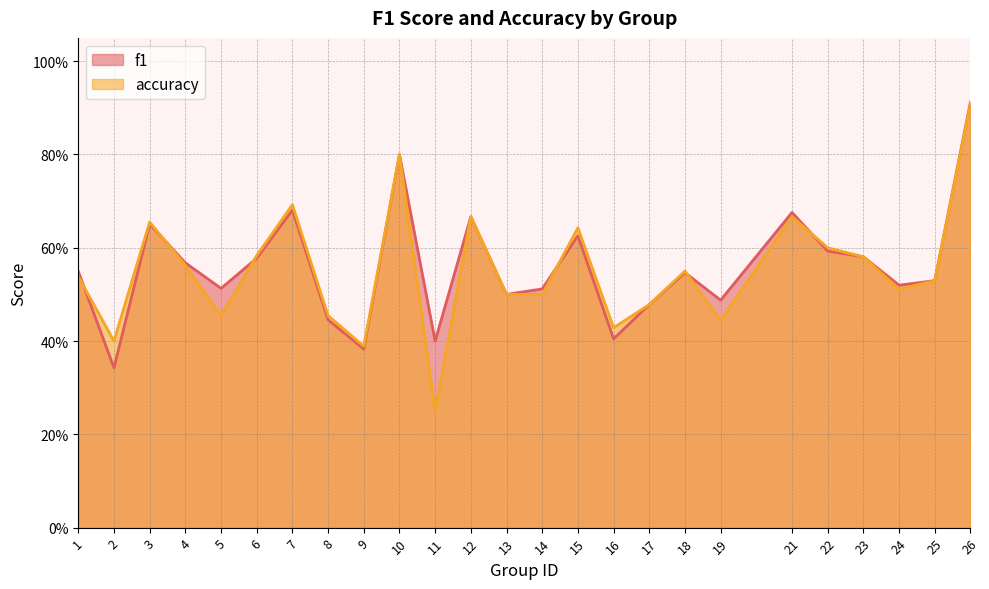

List the series in order of their peak value, lowest first.

accuracy, f1